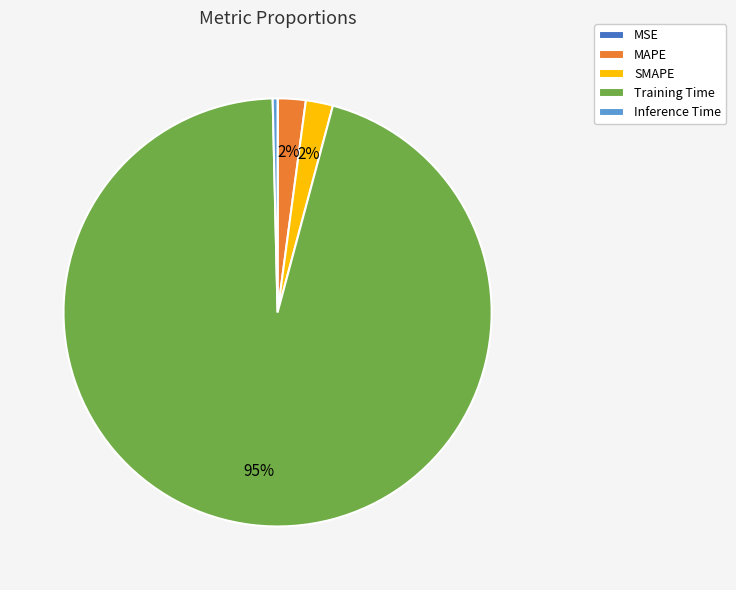

Is it true that Inference Time is 0% of the pie?

True